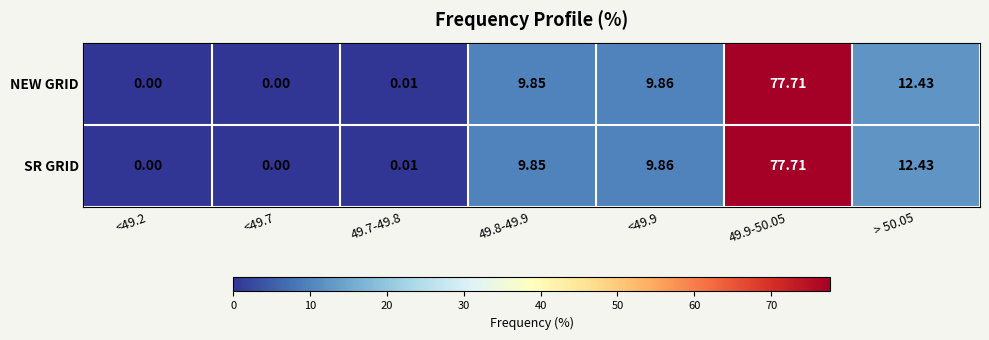

Is the value of SR GRID at > 50.05 greater than the value of NEW GRID at 49.8-49.9?

Yes